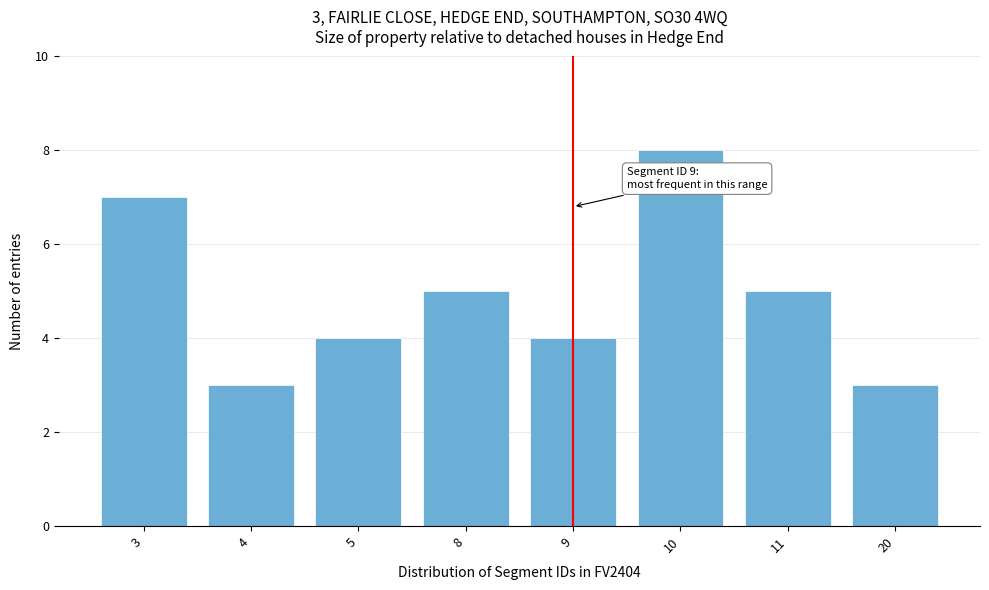

Reading left to right, what are all the values shown in this chart?

3=7	4=3	5=4	8=5	9=4	10=8	11=5	20=3